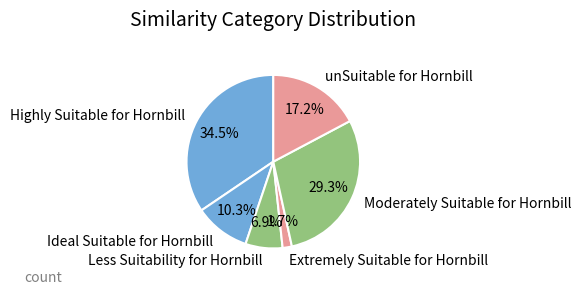

Does any single category account for the majority?

No